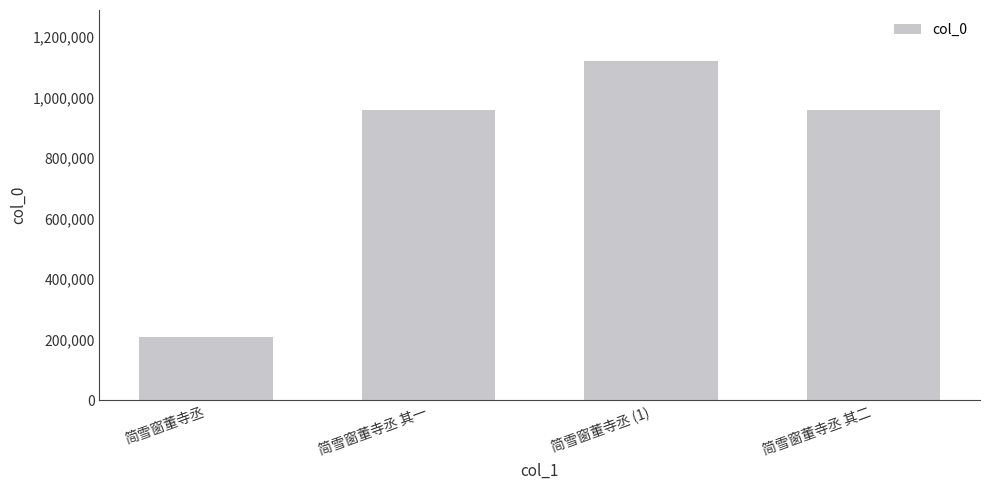

Between 简雪窗董寺丞 and 简雪窗董寺丞 其一, which is larger?

简雪窗董寺丞 其一